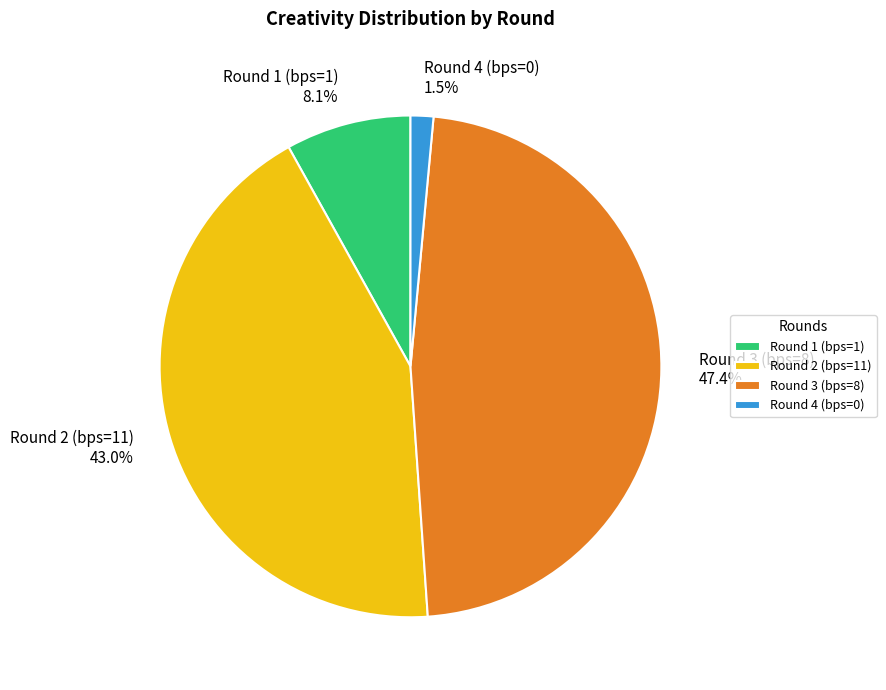

Rank the categories by value from highest to lowest.

Round 3 (bps=8), Round 2 (bps=11), Round 1 (bps=1), Round 4 (bps=0)